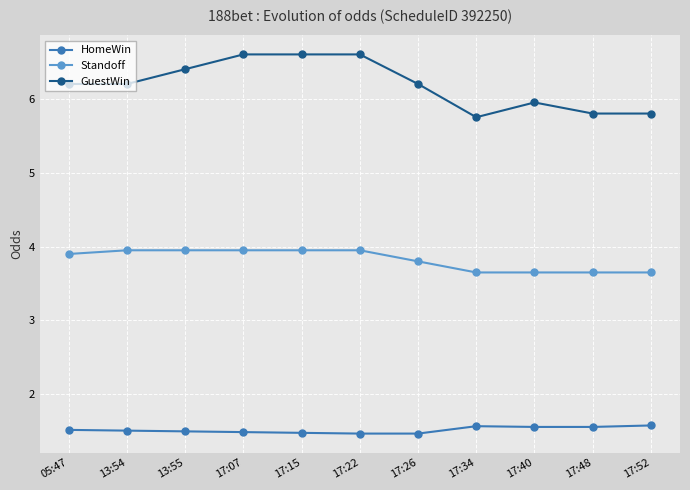

Rank the series at 17:52 from highest to lowest value.

GuestWin, Standoff, HomeWin